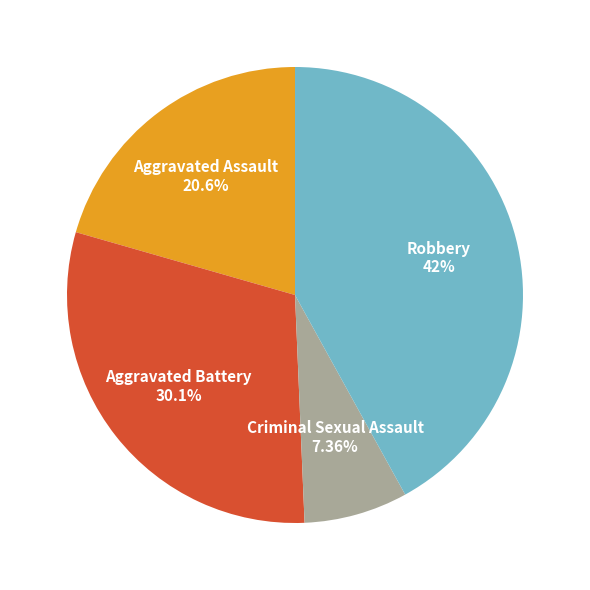

Do Criminal Sexual Assault and Robbery together represent more than half of the pie?

No